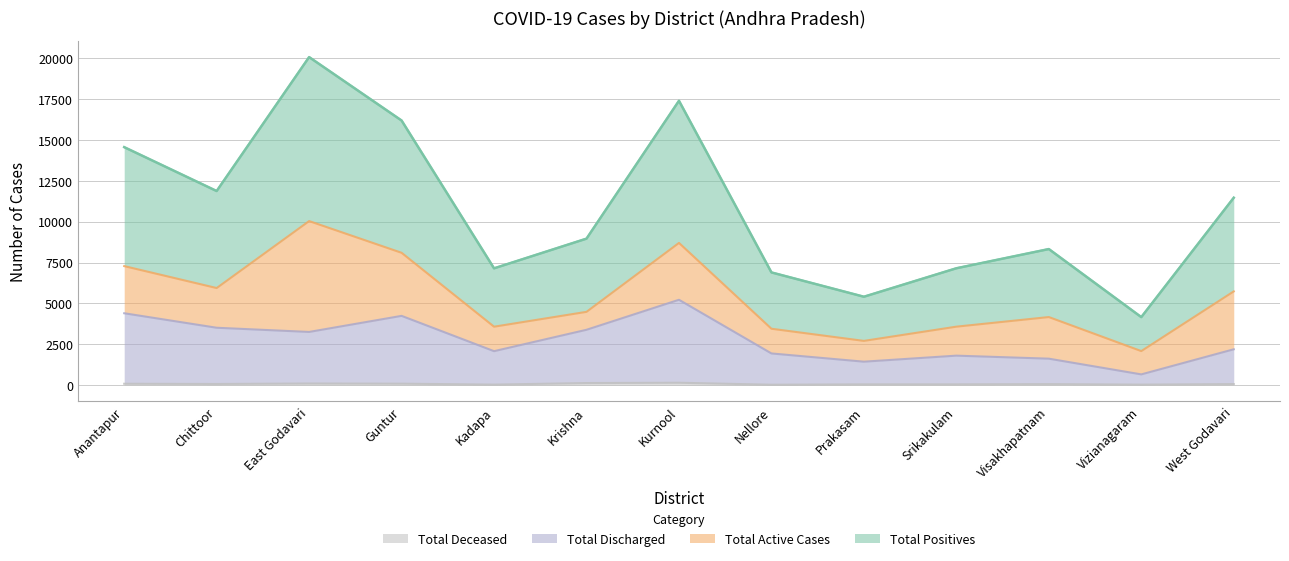

True or false: Total Discharged and Total Deceased intersect in this chart.

False